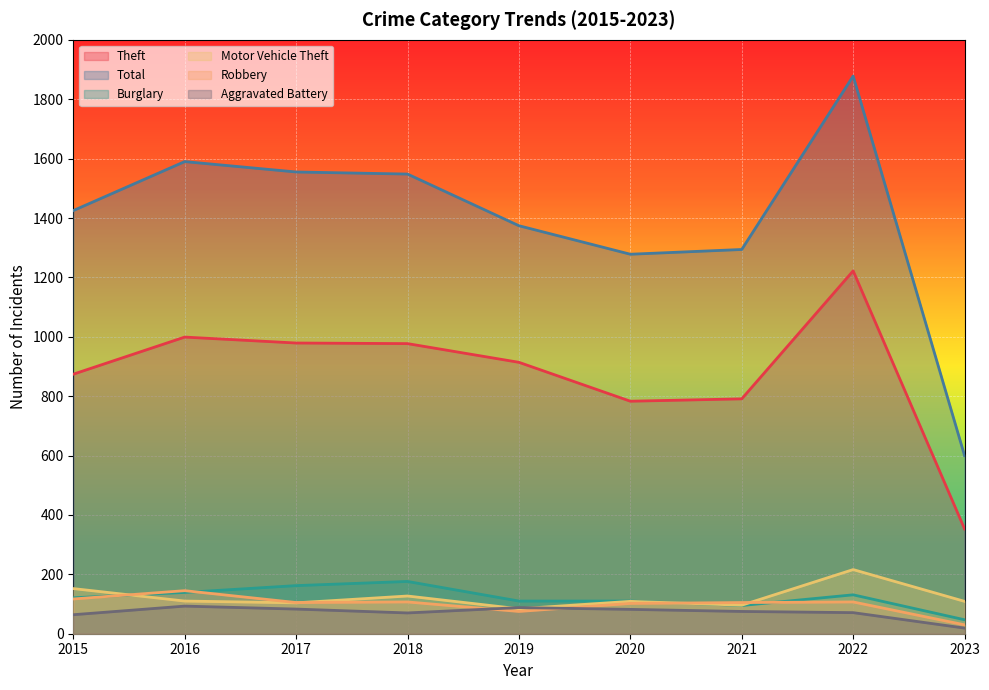

What is the average value of the Robbery series?

99